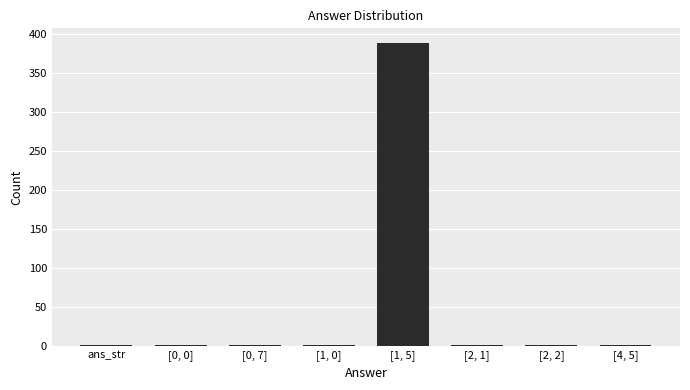

Reading left to right, extract all data points from this chart.

1	1	1	1	388	1	1	1